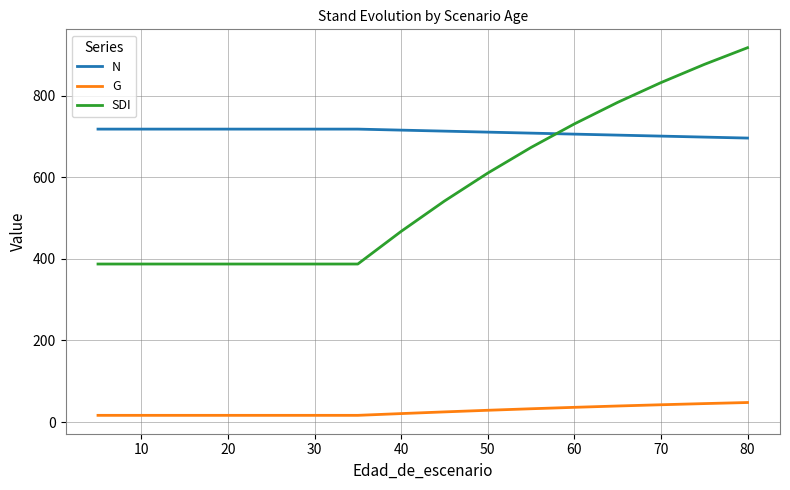

Which series has the widest spread of values?

SDI